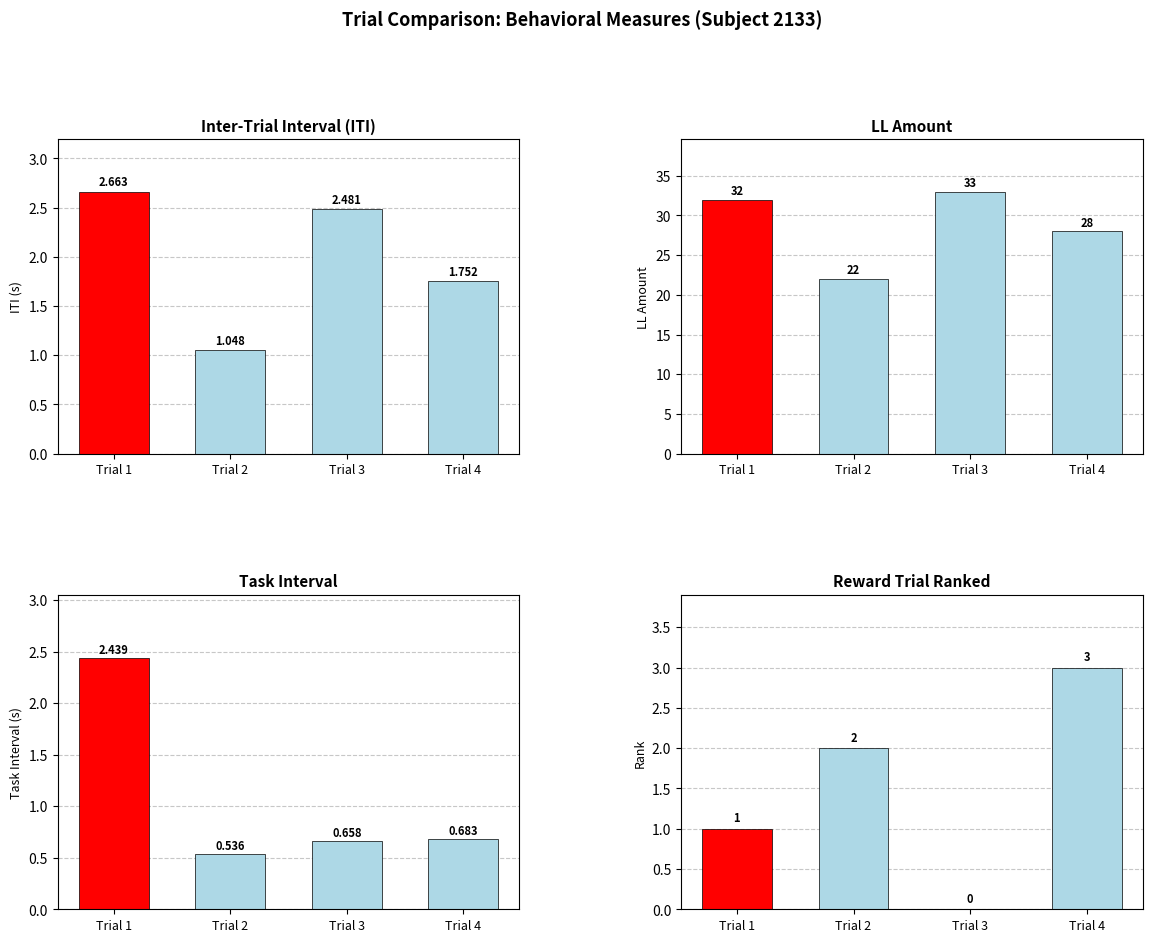

Count the number of categories in the chart.

4